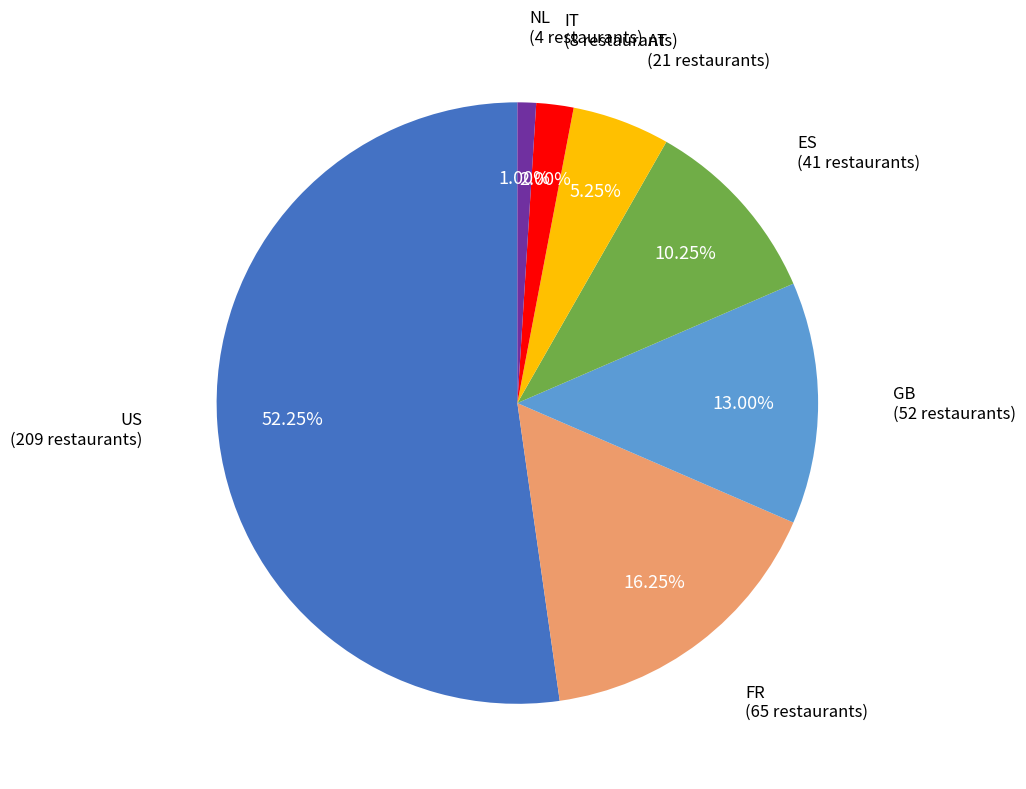

To the nearest percent, what is the difference between the largest and smallest slice percentages?

51%